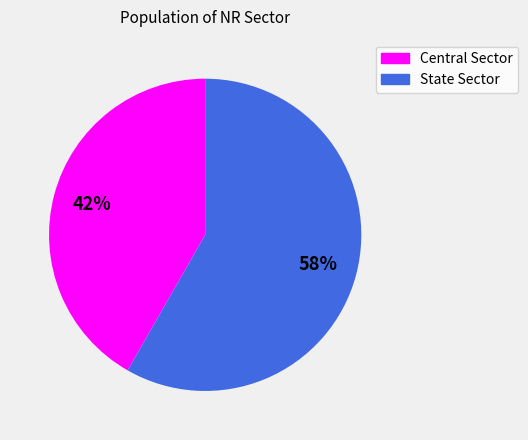

What is the ratio of the value at Central Sector to the value at State Sector?

0.7